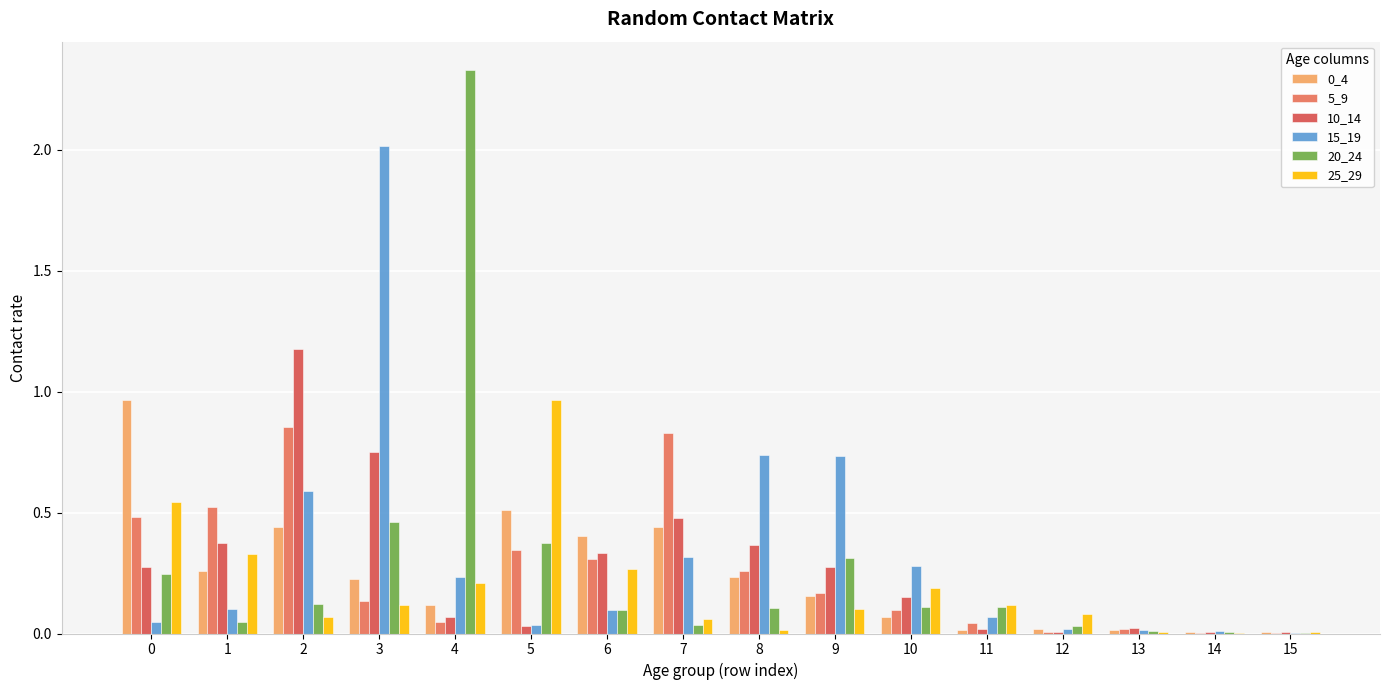

Which series has the largest range (max minus min)?

20_24